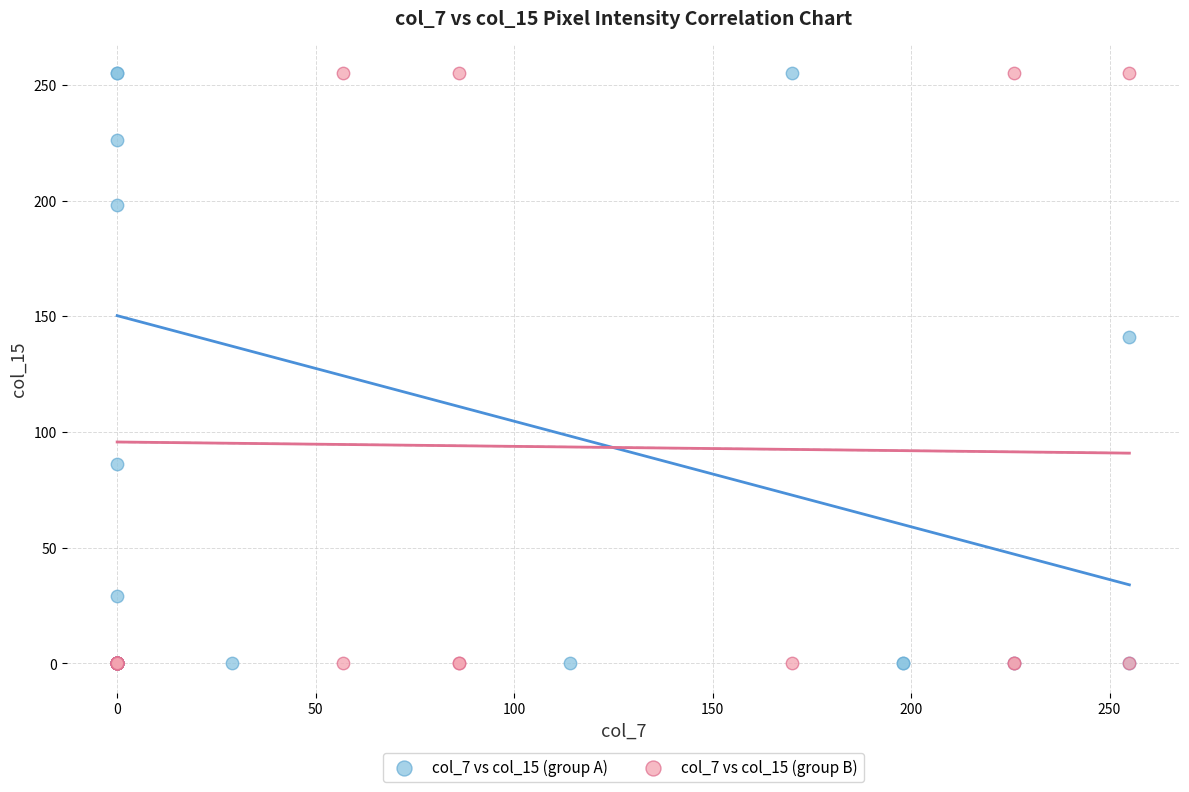

What are all the series names shown in the legend?

col_7 vs col_15 (group A), col_7 vs col_15 (group B)